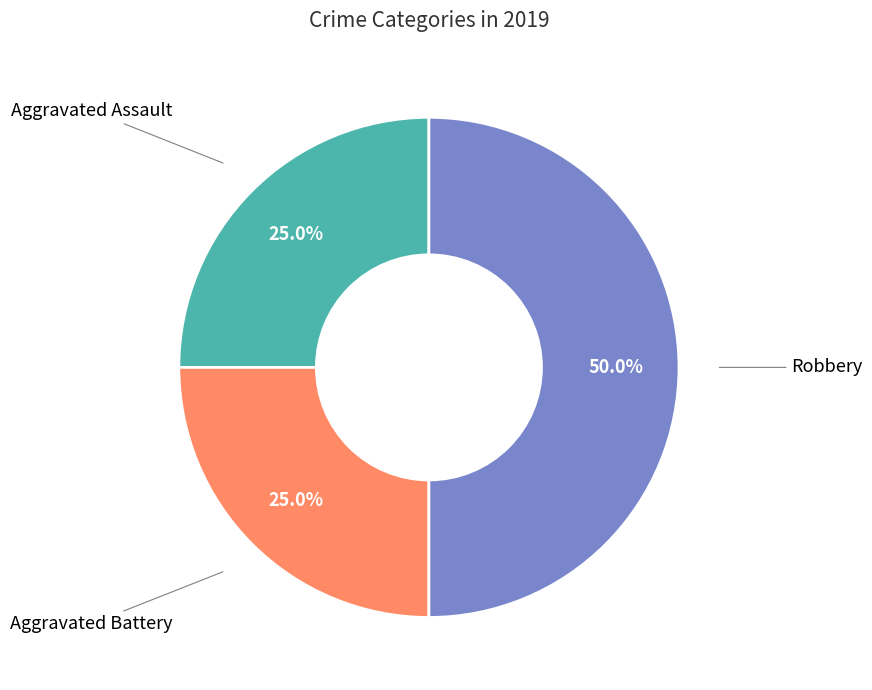

Does Aggravated Battery account for over 50% of the chart?

No